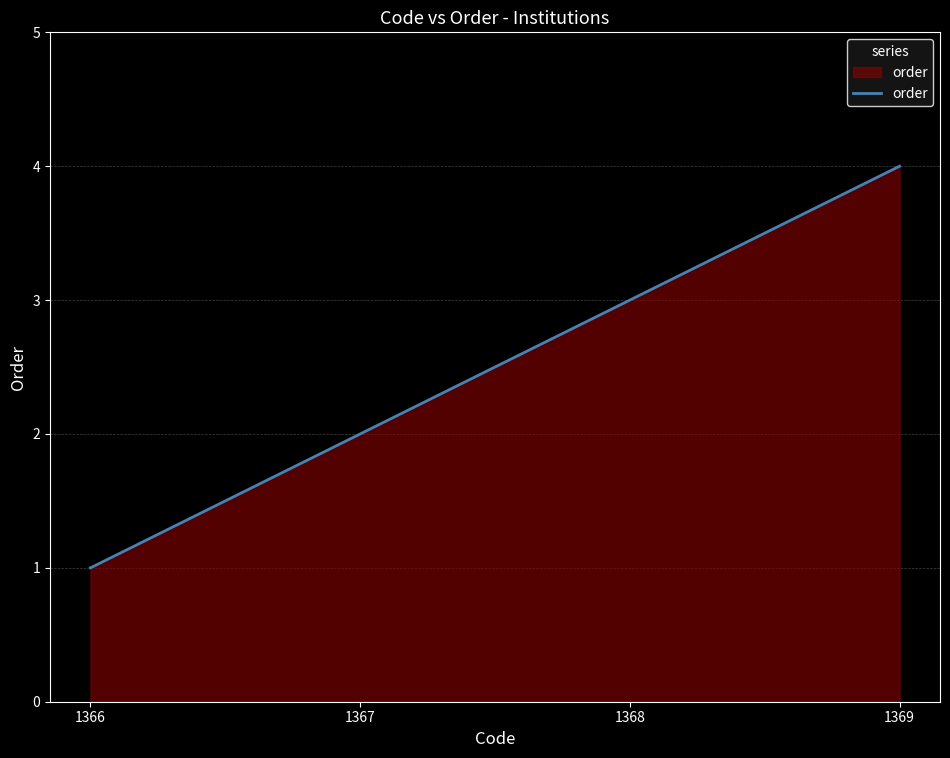

How many series are shown in this chart?

1